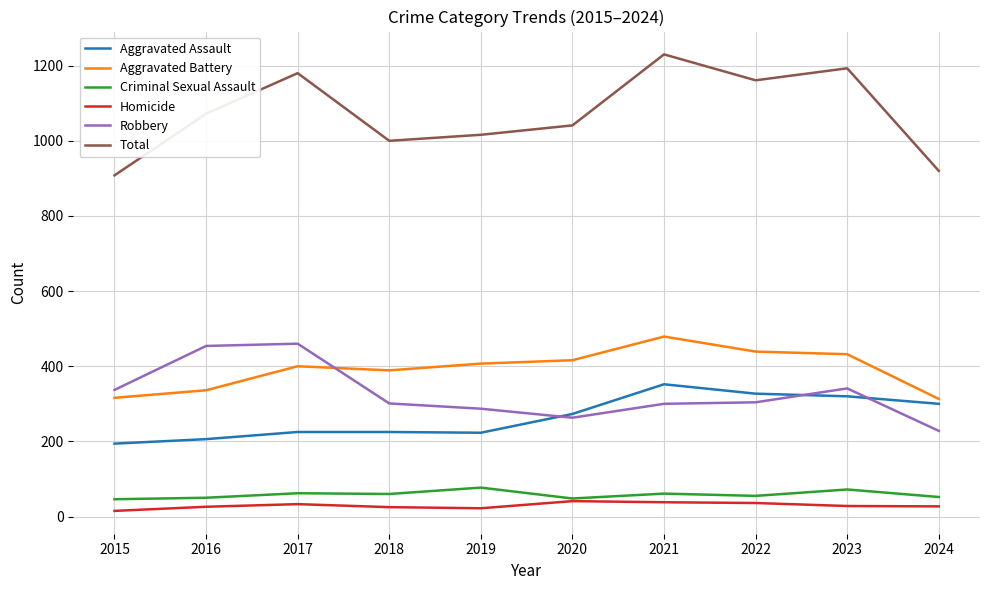

What is the sum of the Homicide values at 2021 and 2022?

74